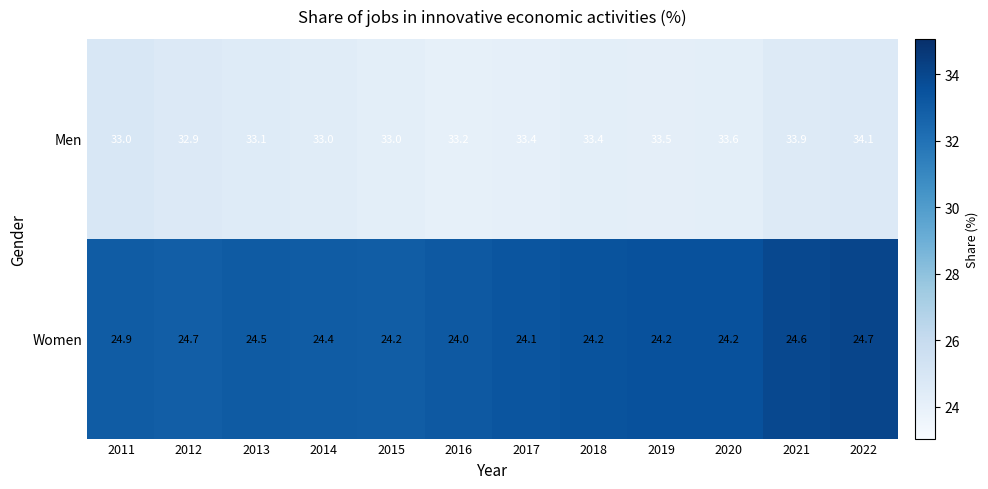

How many distinct data groups are displayed?

2